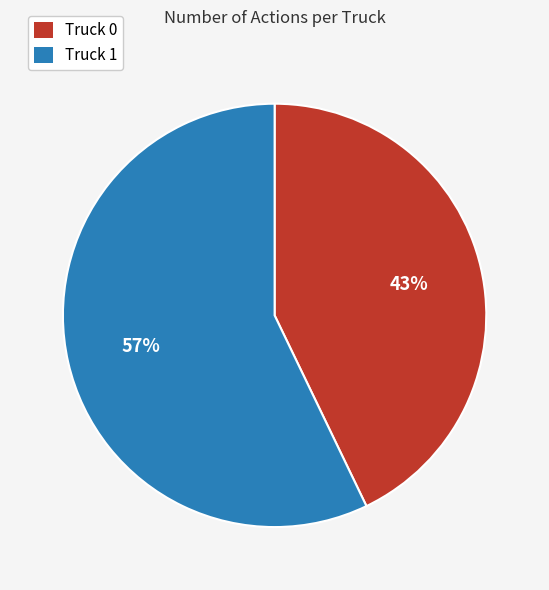

Does Truck 1 account for over 50% of the chart?

Yes